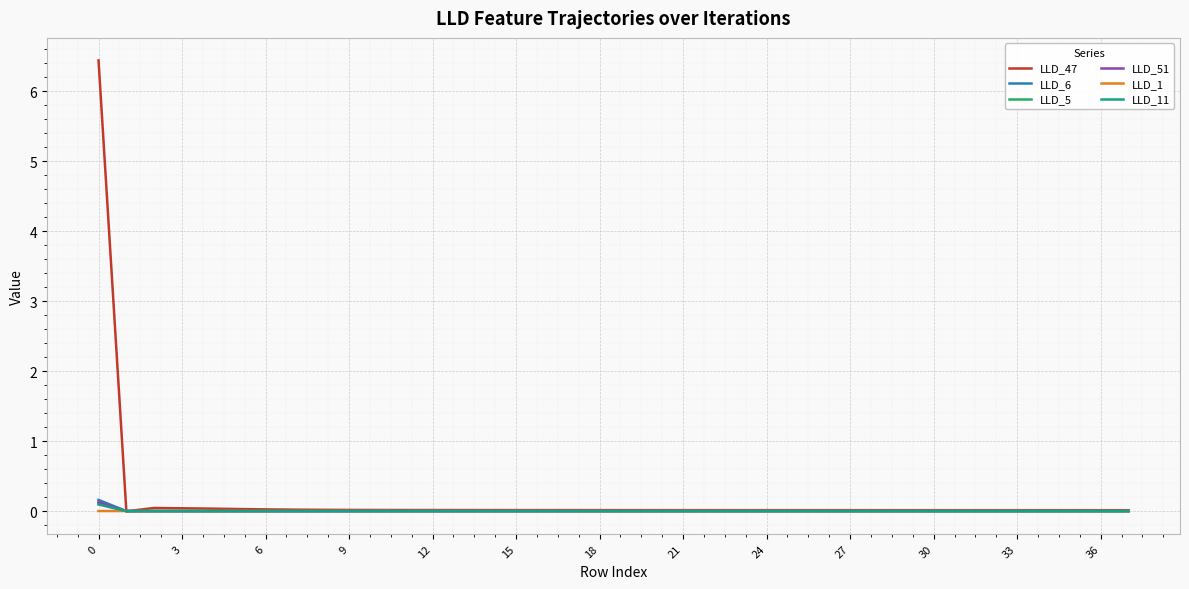

What are all the series names shown in the legend?

LLD_47, LLD_6, LLD_5, LLD_51, LLD_1, LLD_11